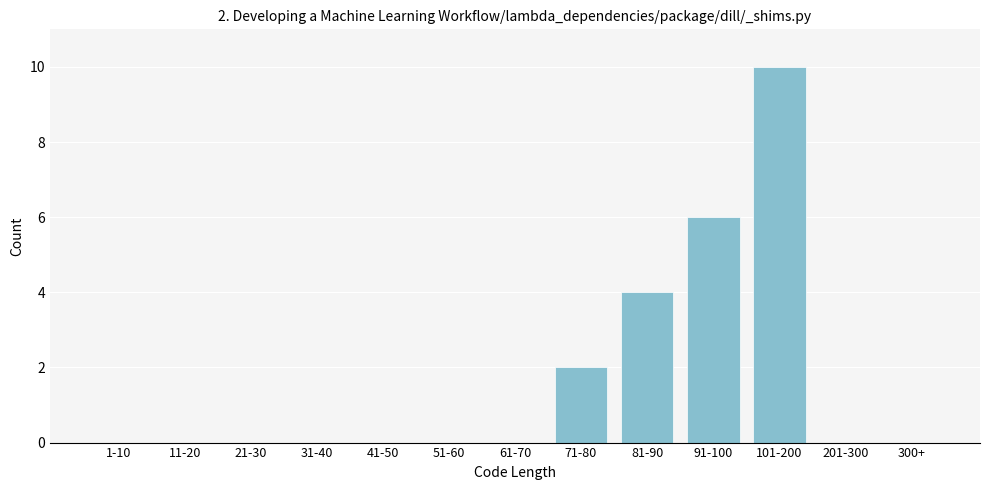

Reading left to right, extract all data points from this chart.

1-10=0	11-20=0	21-30=0	31-40=0	41-50=0	51-60=0	61-70=0	71-80=2	81-90=4	91-100=6	101-200=10	201-300=0	300+=0